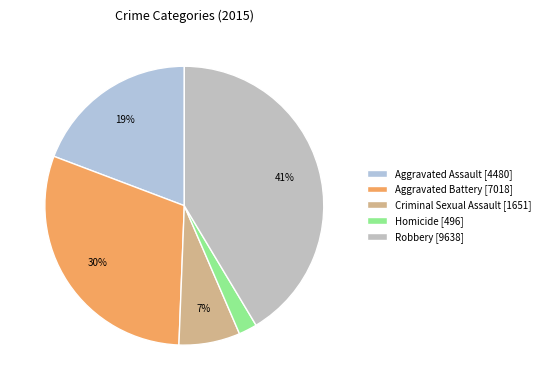

Rank the categories by value from lowest to highest.

Homicide, Criminal Sexual Assault, Aggravated Assault, Aggravated Battery, Robbery